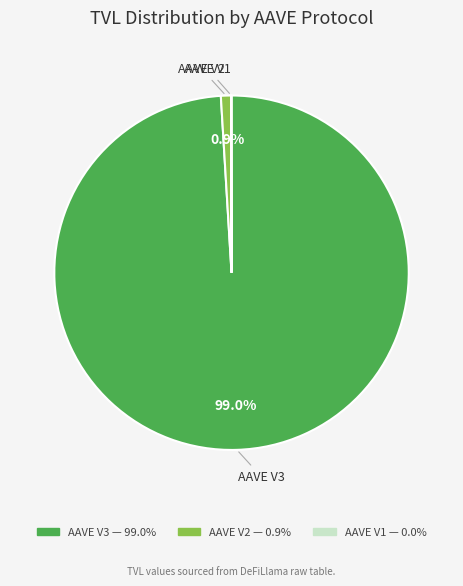

Is AAVE V3 the majority of the pie?

Yes